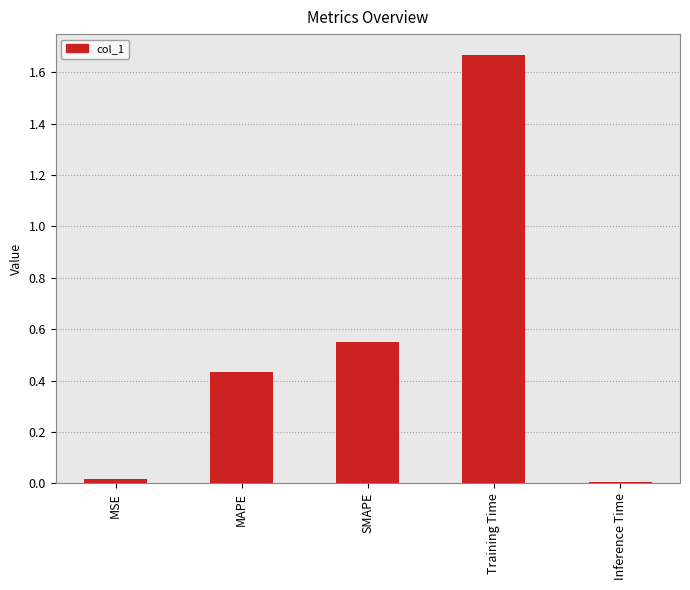

Is it true that the value at SMAPE is 0.2?

False